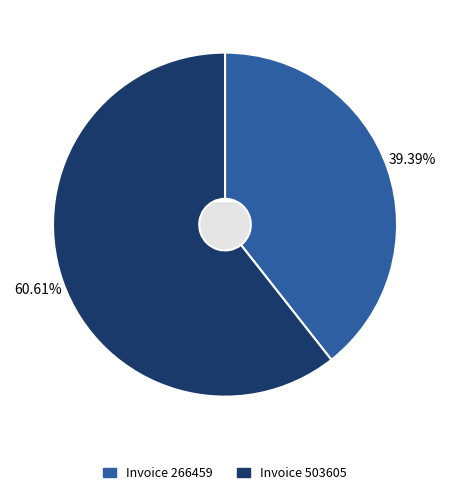

Count the number of slices in the pie.

2